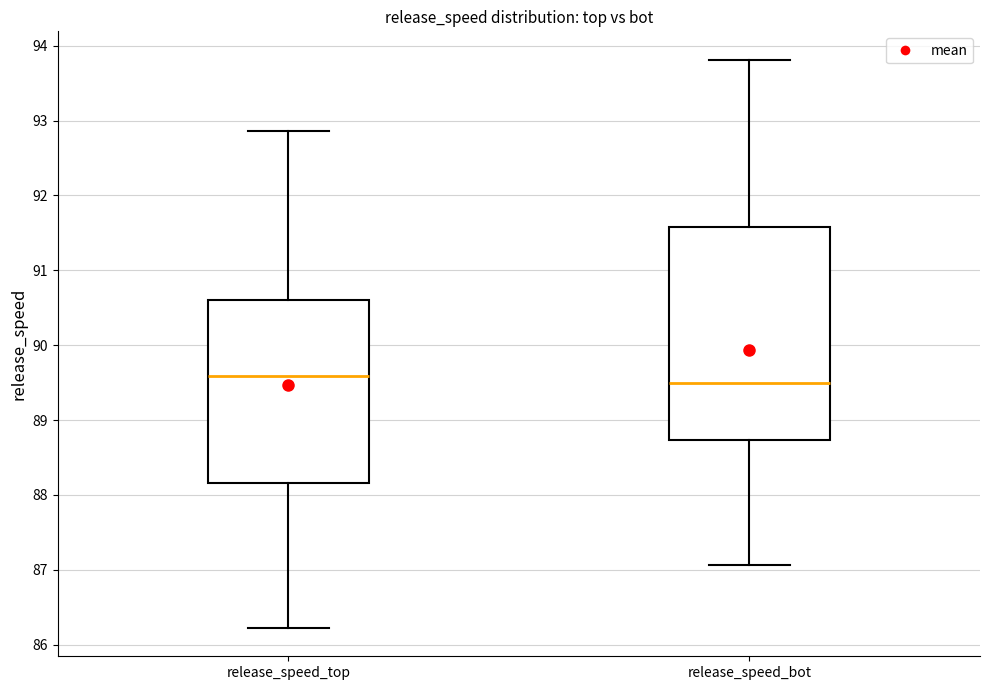

Reading left to right, transcribe this box plot: for each box, give where its median line is, the range the box spans, and where its two whiskers end, as read against the y-axis. The values are not printed on the chart, so give them approximately, as read against the axis.

release_speed_top: median 89.6, box 88.2 to 90.6, whiskers 86.2 to 92.9
release_speed_bot: median 89.5, box 88.7 to 91.6, whiskers 87.1 to 93.8